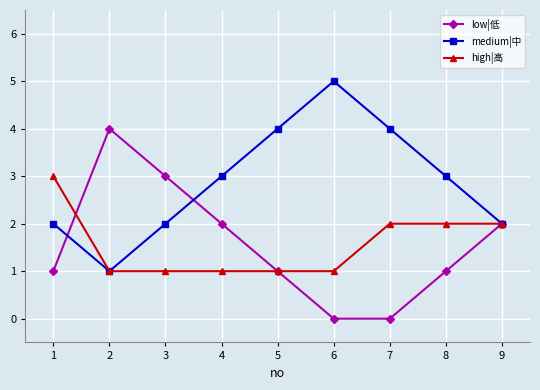

What is the value of the medium|中 point at the 9th from the left?

2